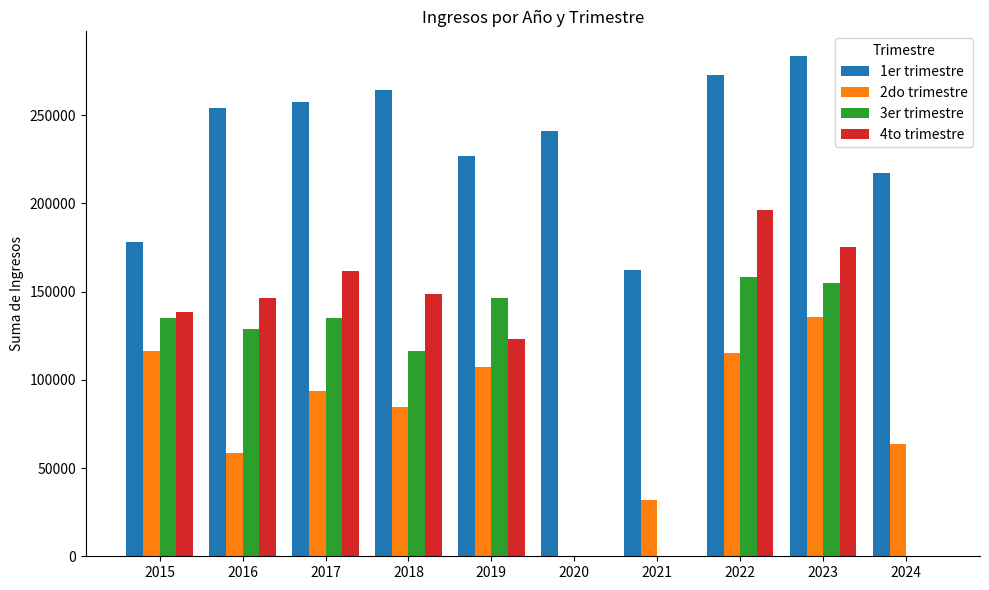

Count the number of data series in this chart.

4